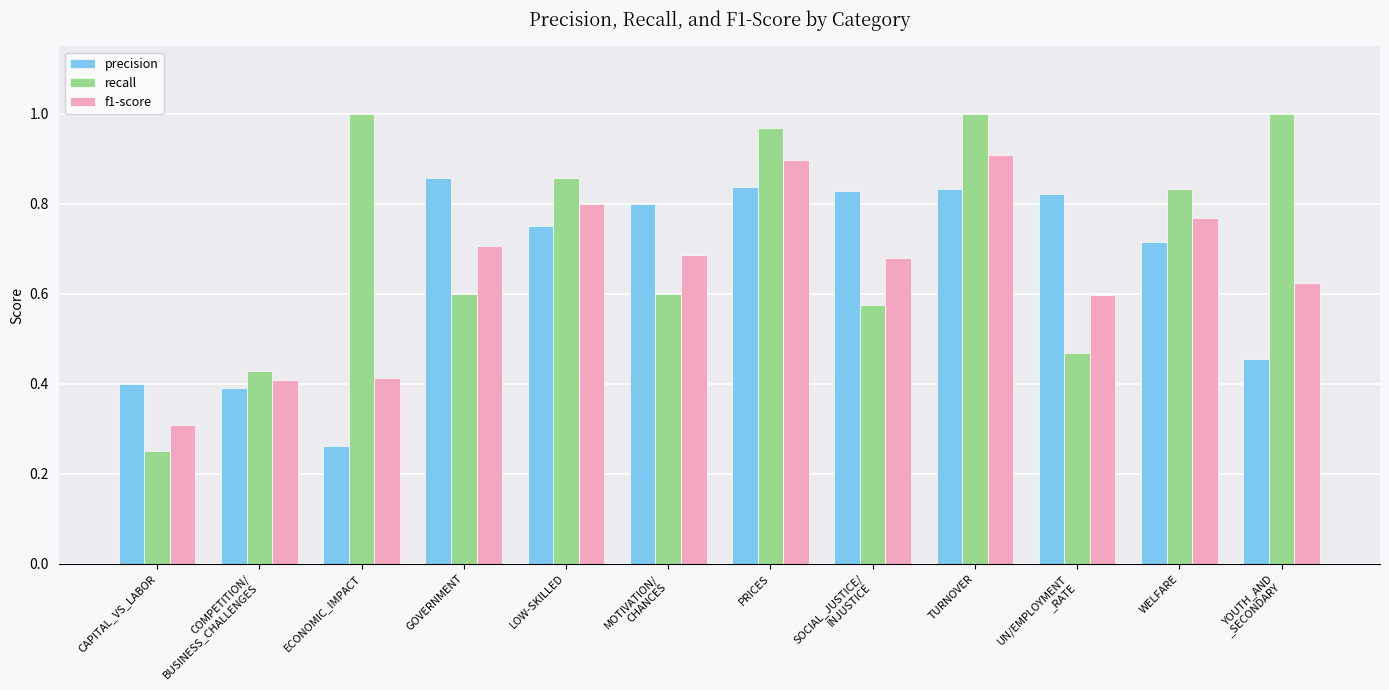

Which series has the largest total across all categories?

recall